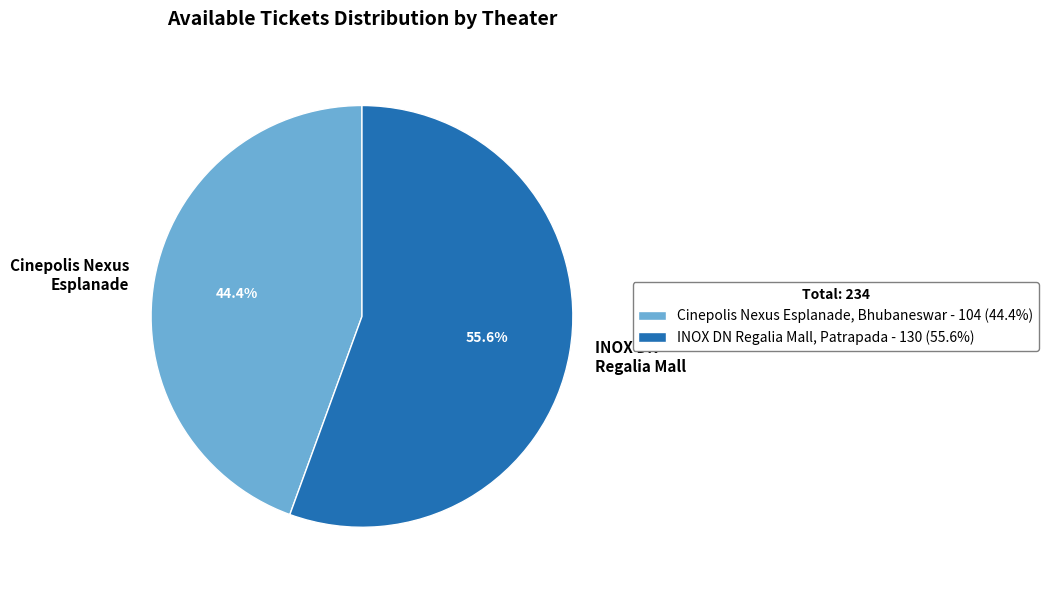

What percentage is NOT represented by Cinepolis Nexus Esplanade, Bhubaneswar?

55.6%